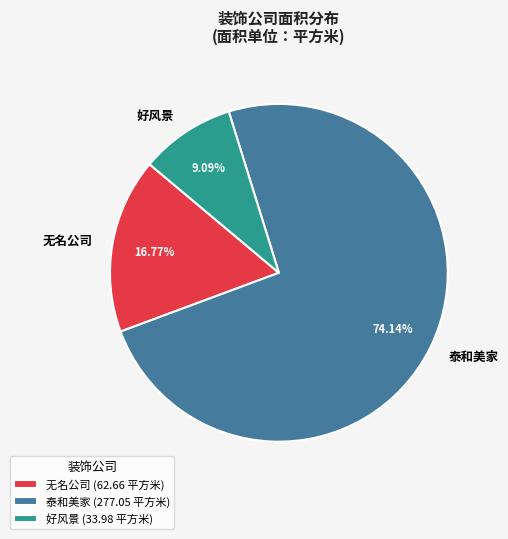

What is the ratio of the value at 无名公司 to the value at 好风景?

1.8